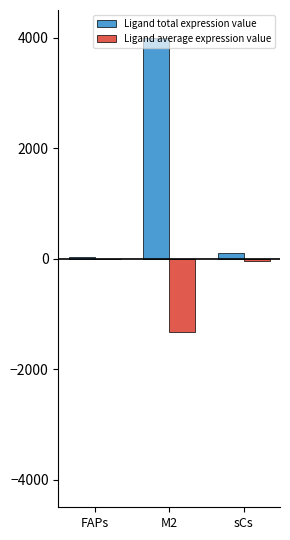

The value of Ligand total expression value at M2 is 1454.0. True or false?

False